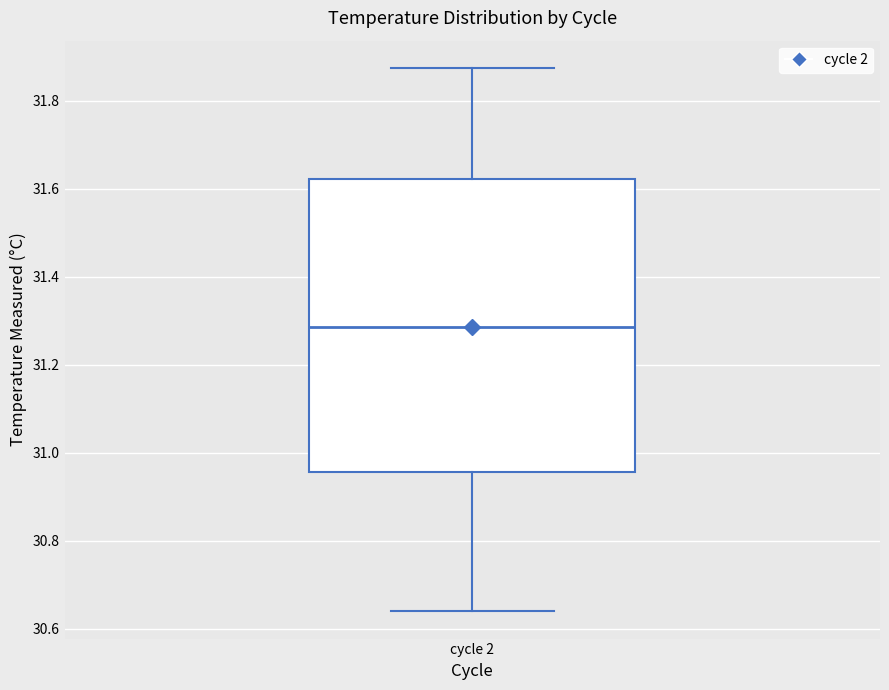

Read this box plot against the y-axis: the position of the median line, the range covered by the box, and the ends of both whiskers. The values are not printed on the chart, so give them approximately, as read against the axis.

median 31.28, box 30.96 to 31.62, whiskers 30.64 to 31.88